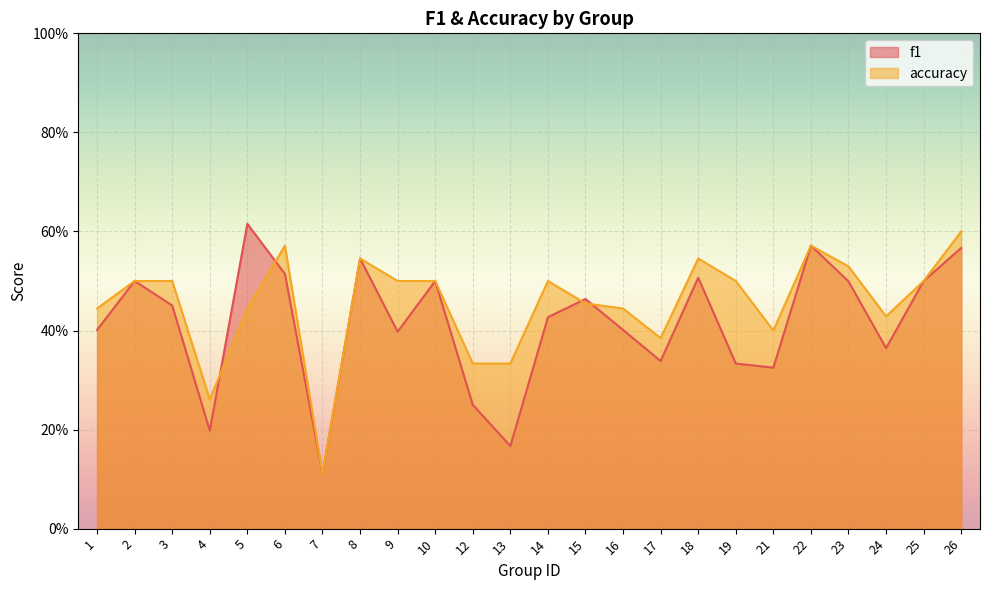

At 7, list the series in order from smallest to largest.

f1, accuracy